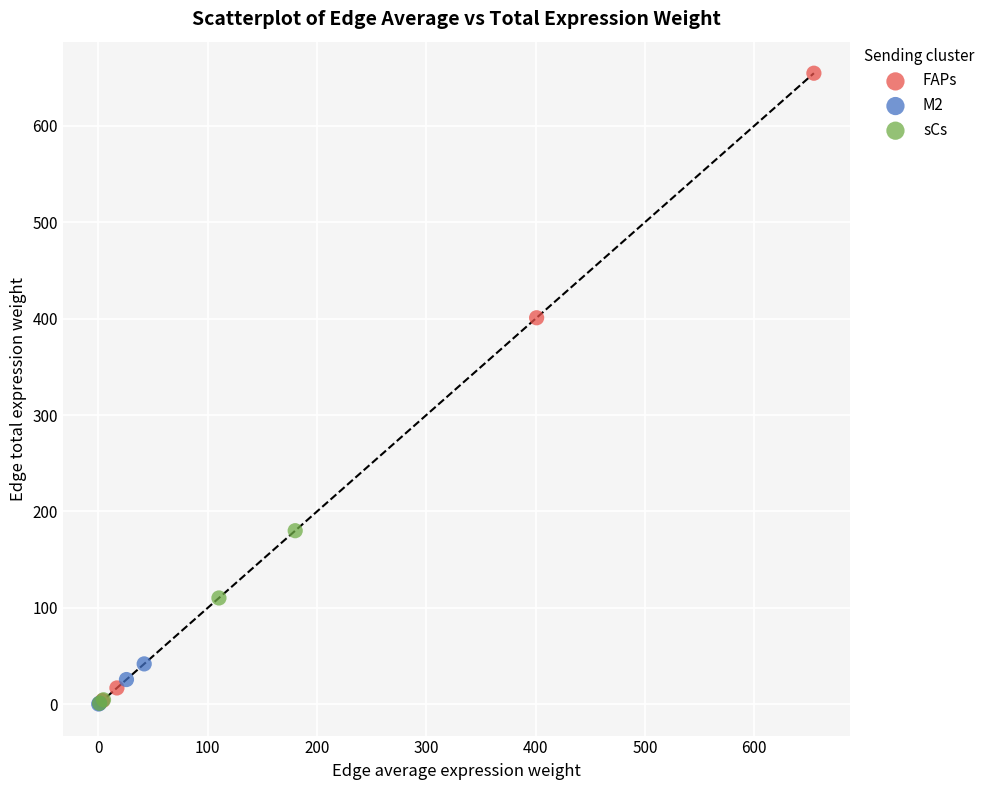

Which series contains the highest Y value?

FAPs